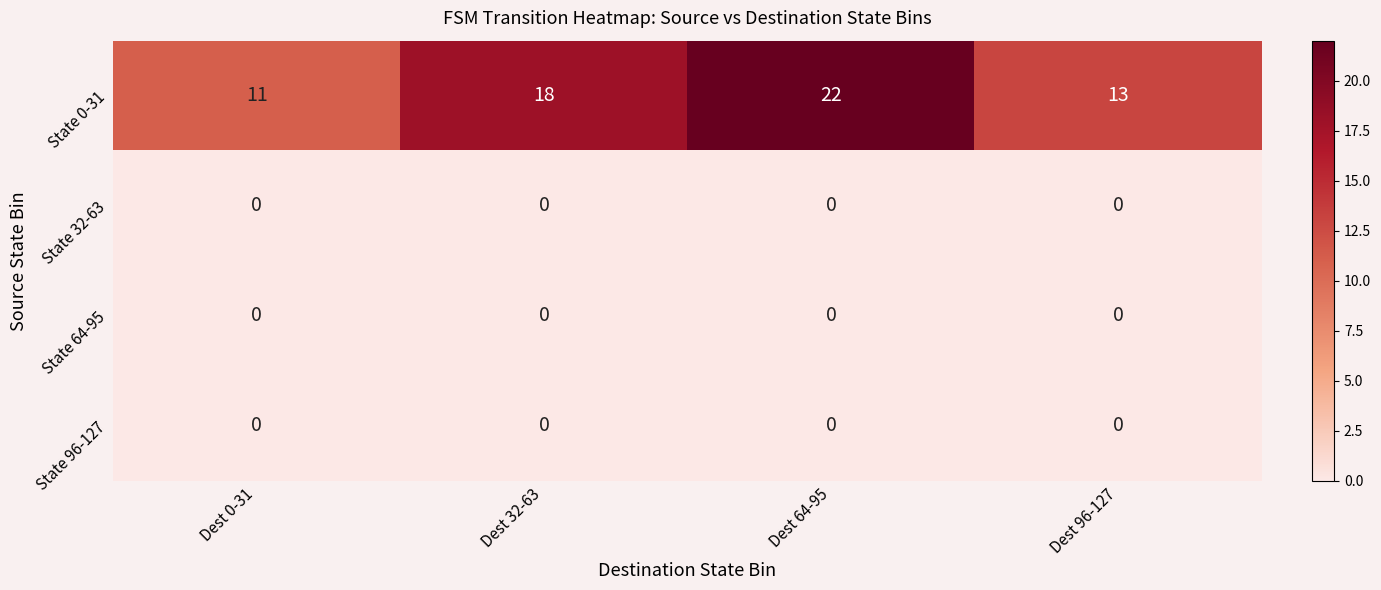

Which series has the largest range (max minus min)?

State 0-31